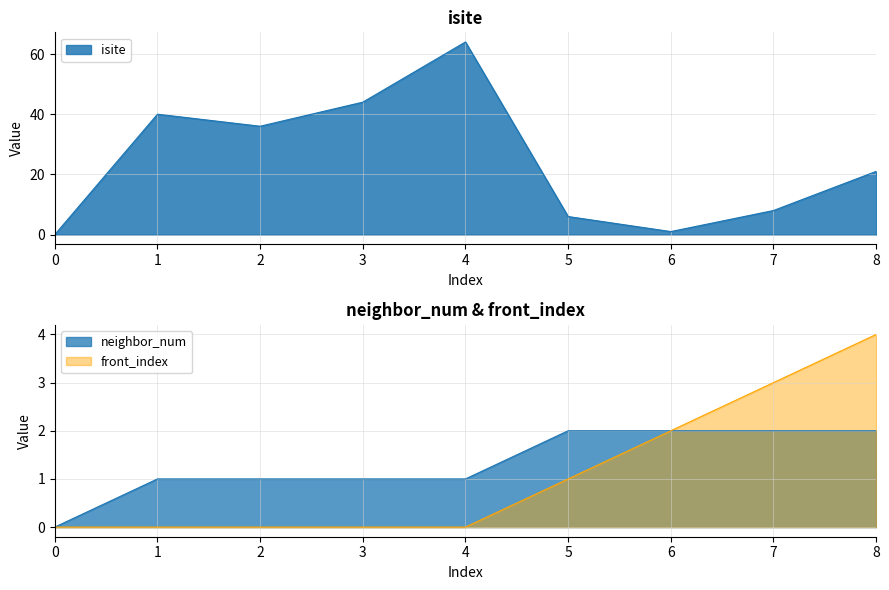

How many lines are shown in the chart?

3